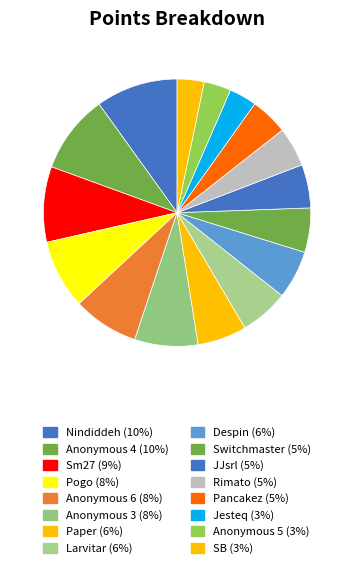

Which category has the smallest portion of the pie?

SB